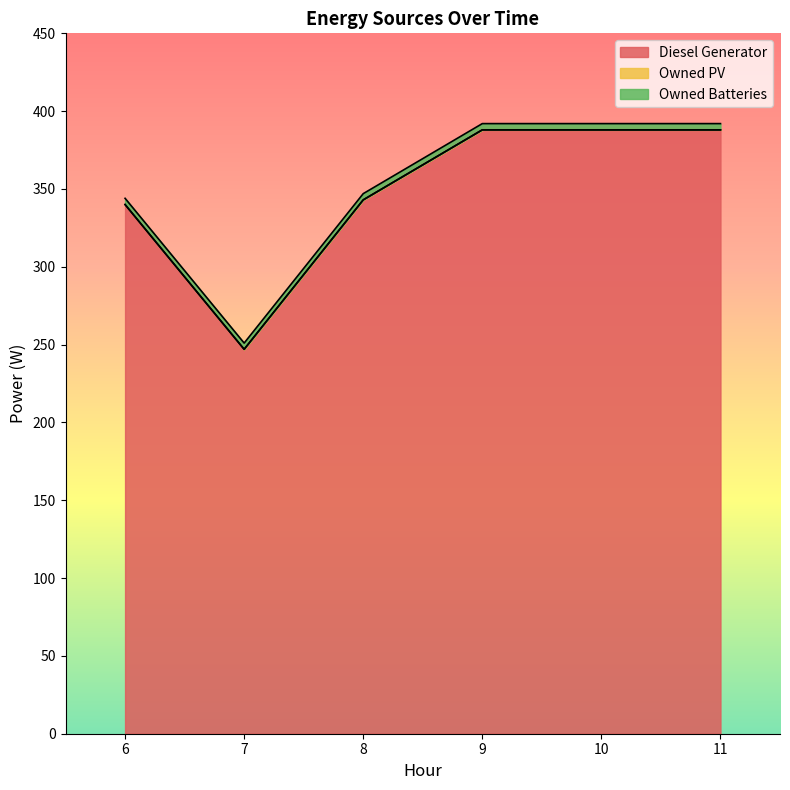

How many lines are shown in the chart?

3